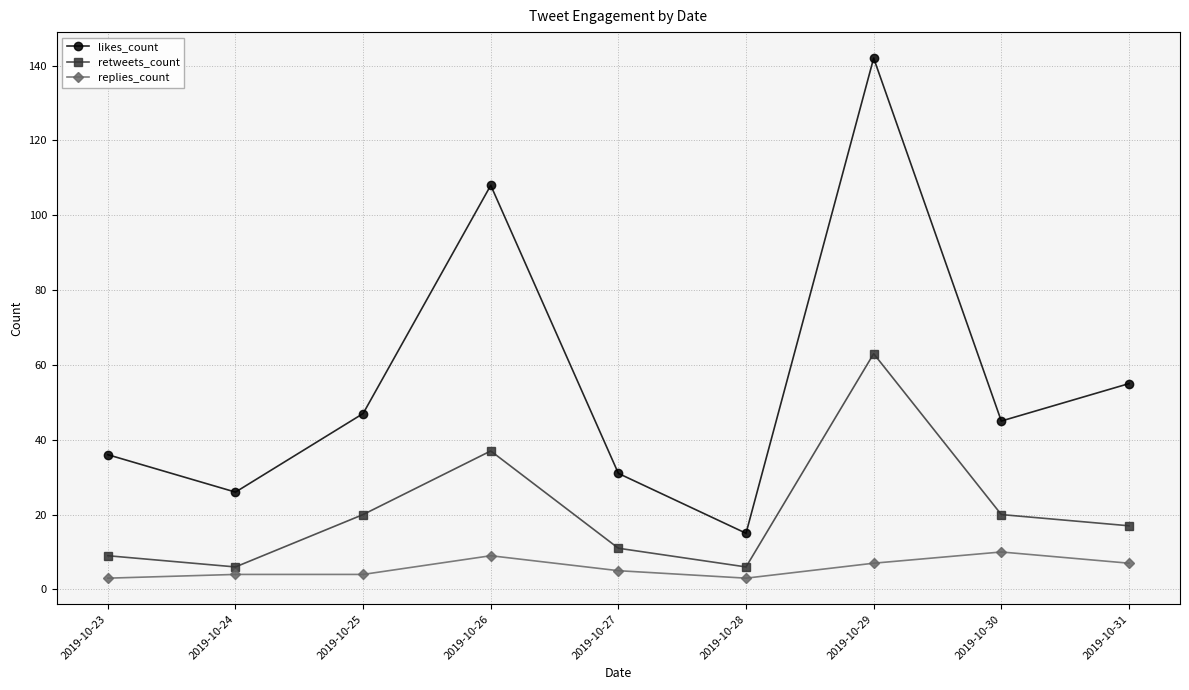

What is the difference between the highest and lowest values at 2019-10-27?

26